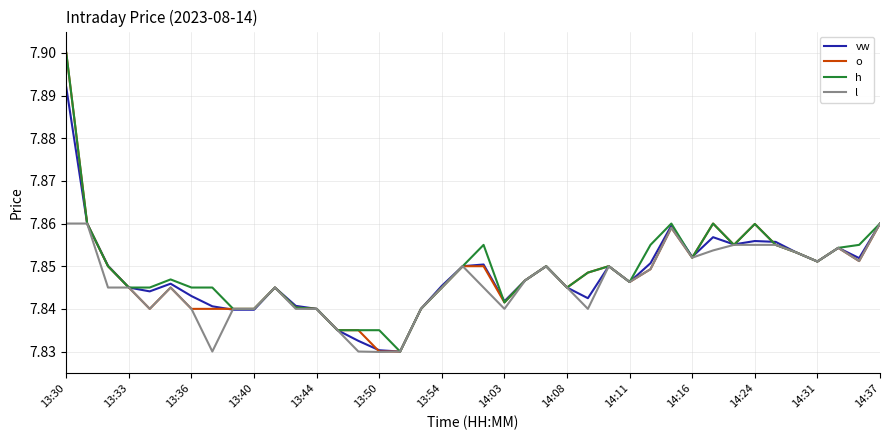

Which category has the highest value across all series?

13:30